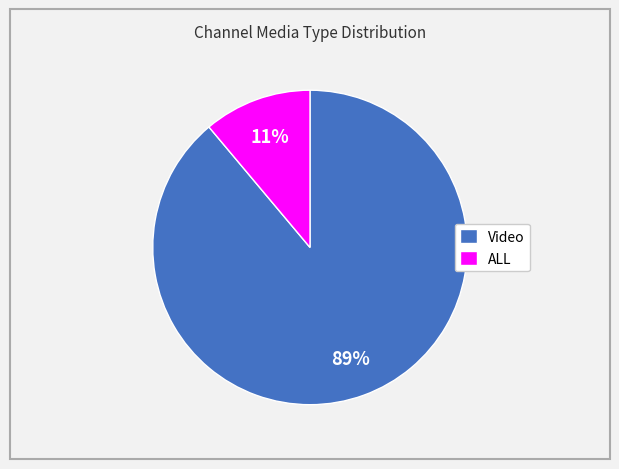

What is the majority slice?

Video